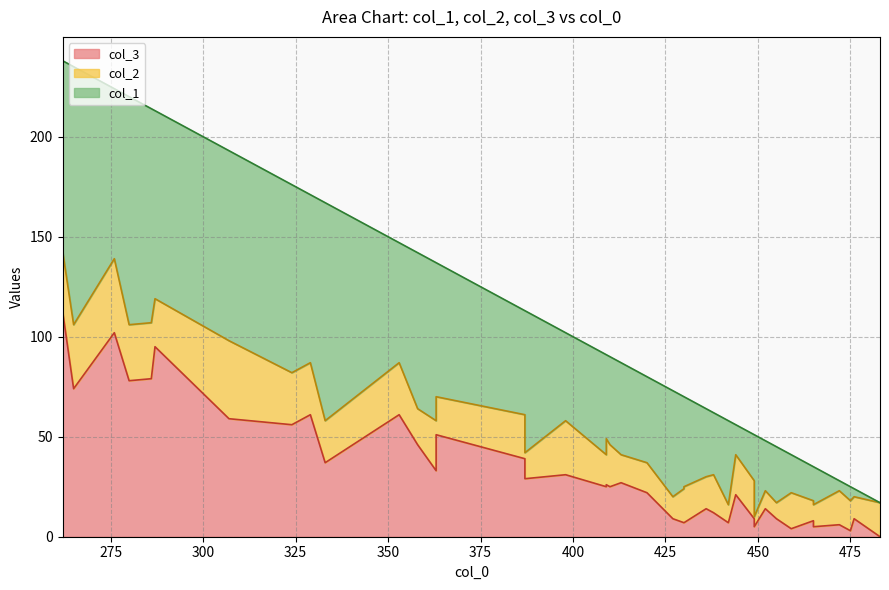

Which series changed the most between 6 and 34?

col_3